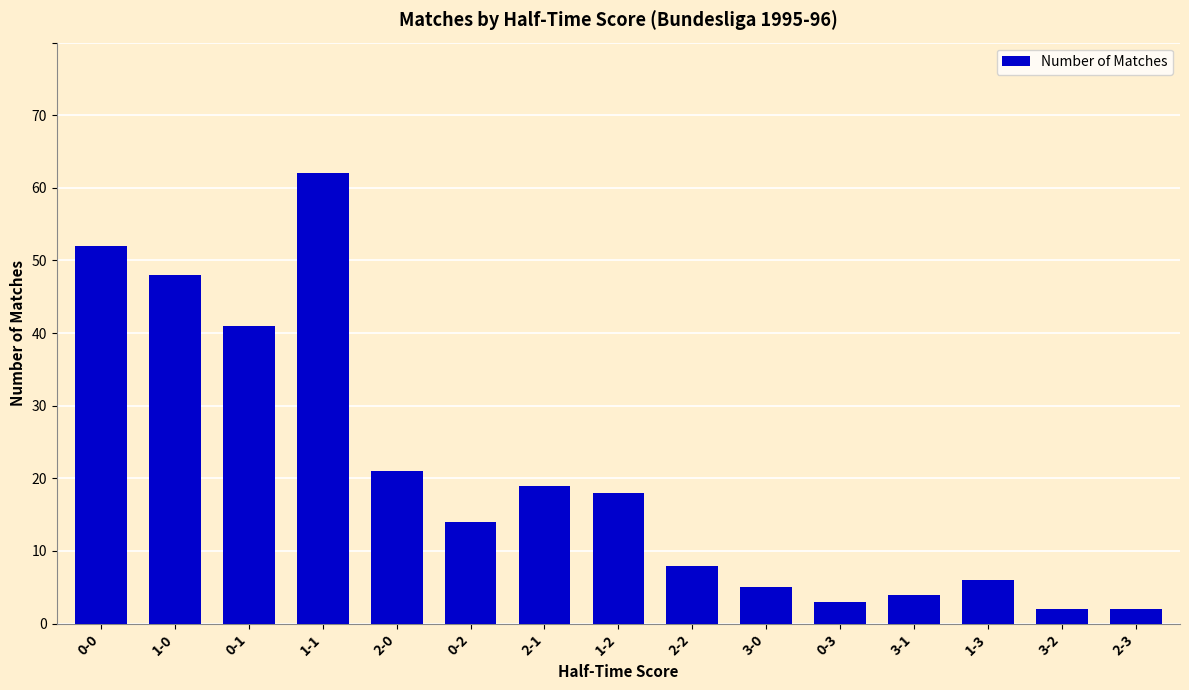

What is the label of the 9th bar from the left?

2-2